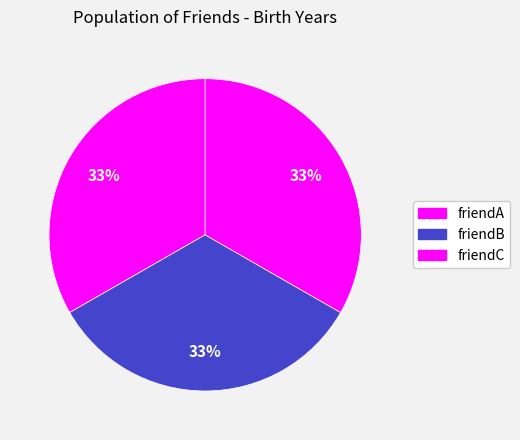

Which slice is the smallest?

friendA